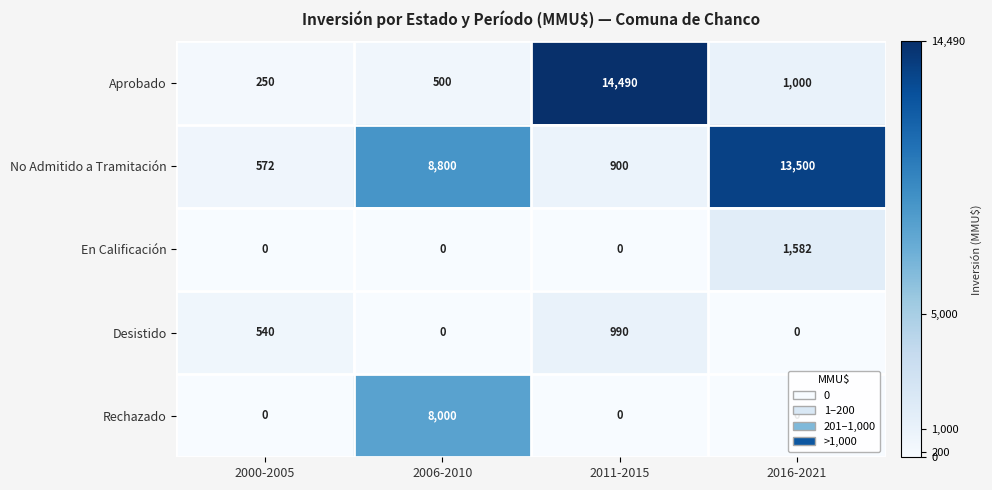

Is it true that En Calificación equals 0 at 2011-2015?

True